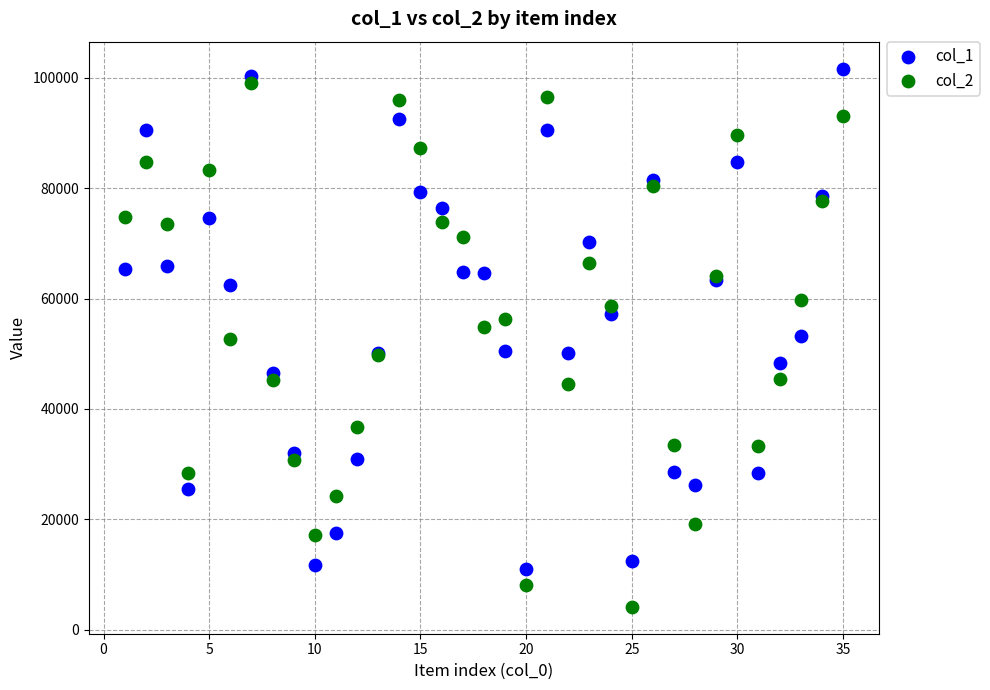

What are all the series names shown in the legend?

col_1, col_2